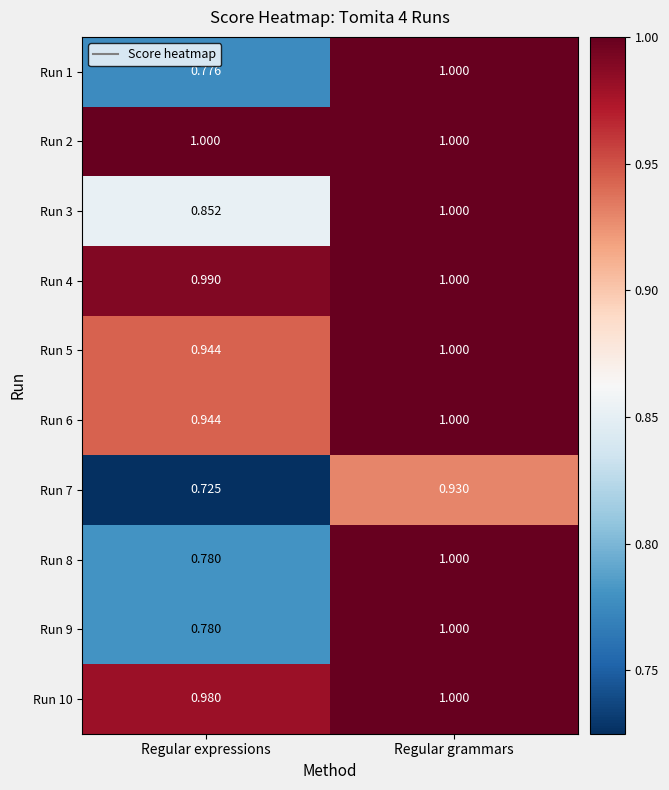

Is the value of Run 4 at Regular expressions greater than the value of Run 2 at Regular expressions?

No